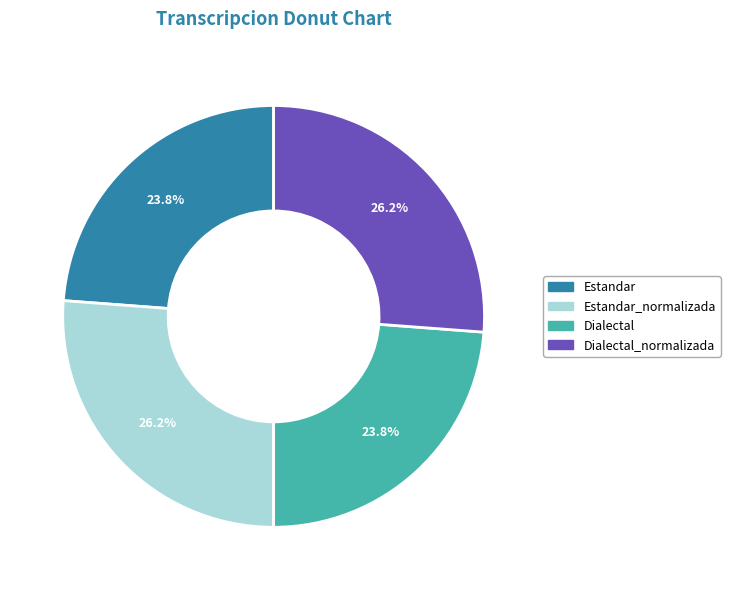

What portion of the pie excludes Dialectal?

76.2%